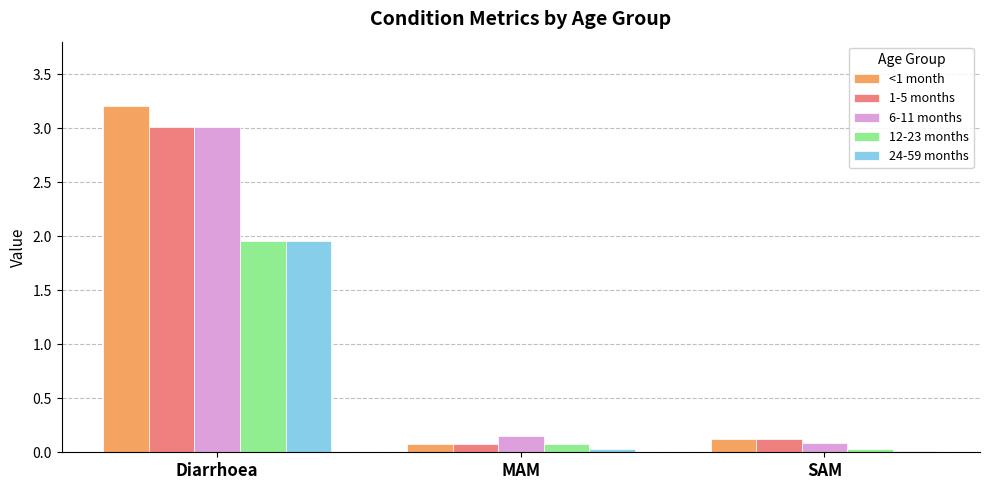

What is the sum of all 1-5 months values?

3.2